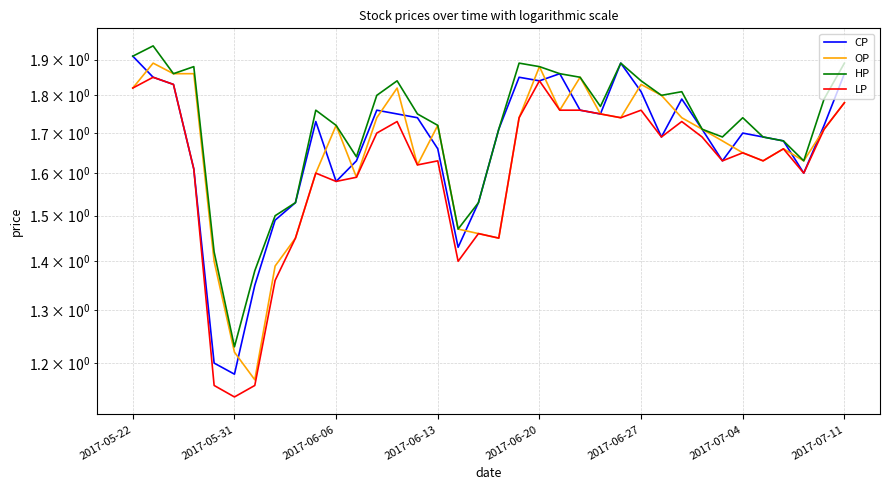

What is the lowest value of the OP series?

1.2